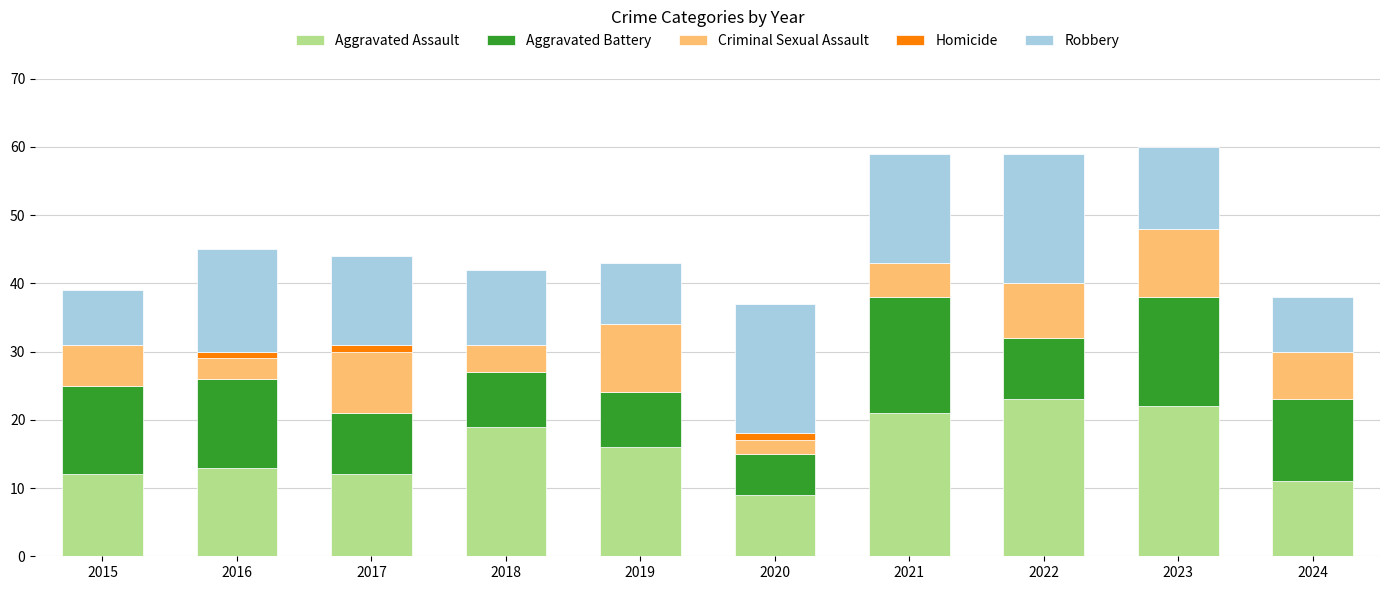

What is the total value across all series at 2024?

38